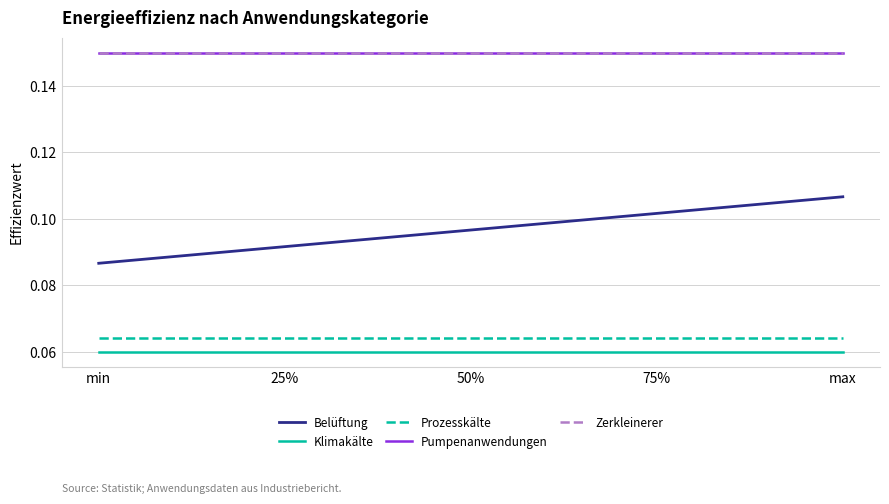

What position from the left is min?

1